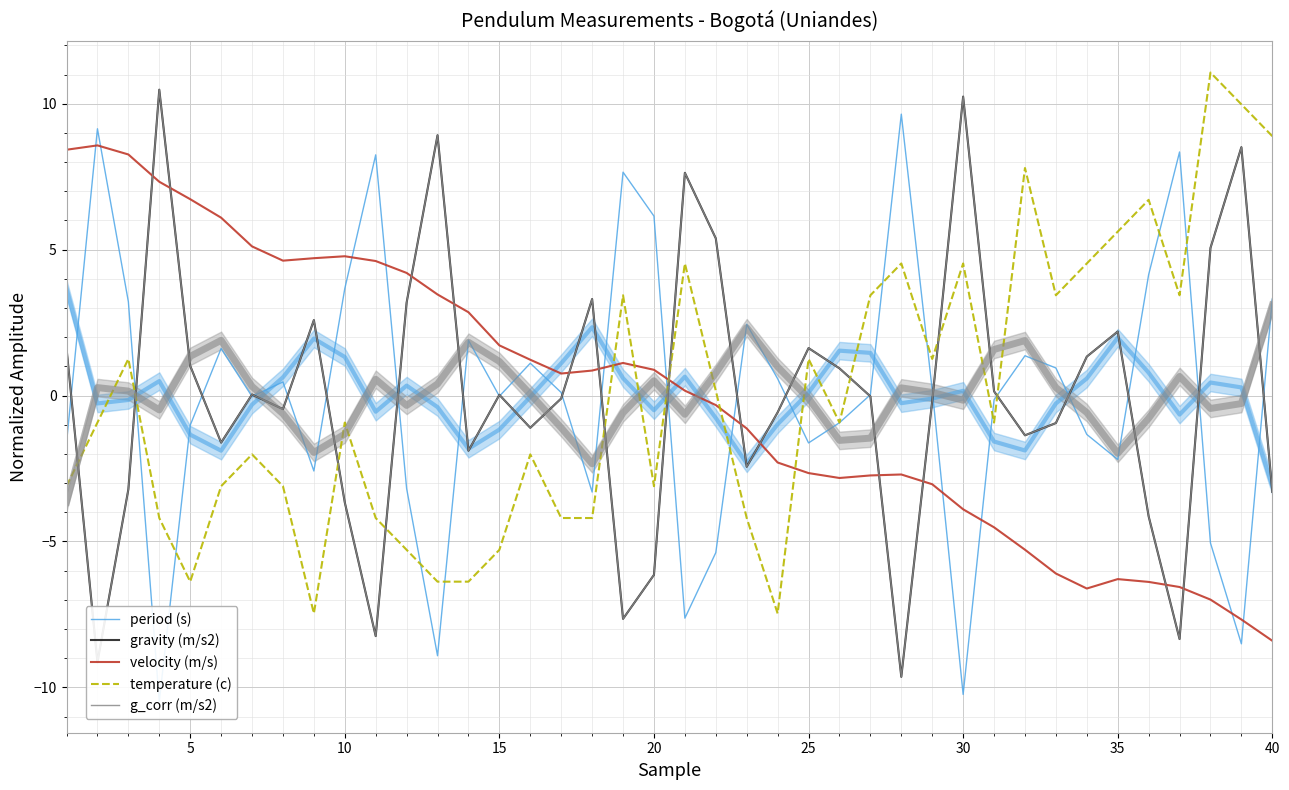

How many data points in period (s) are above 0?

21